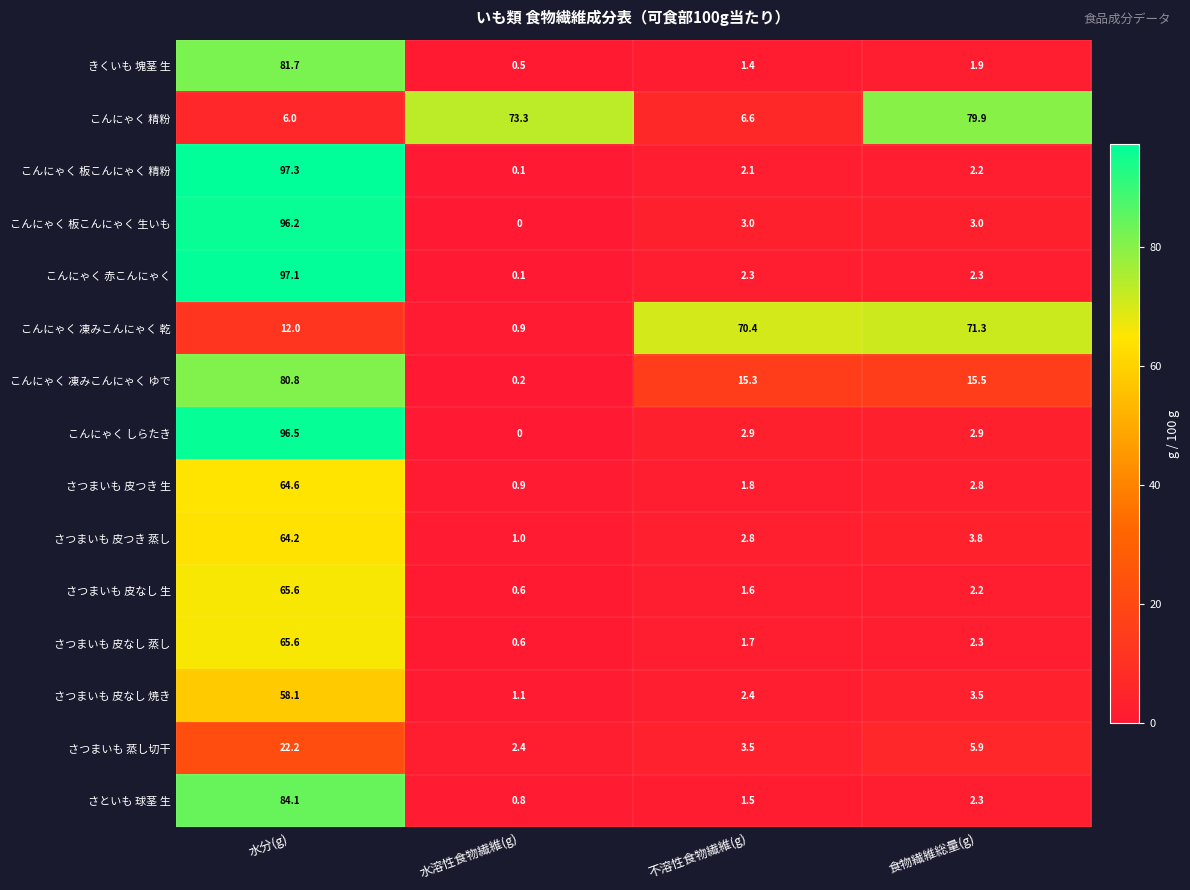

What is the difference between the highest and lowest values at 水溶性食物繊維(g)?

73.3